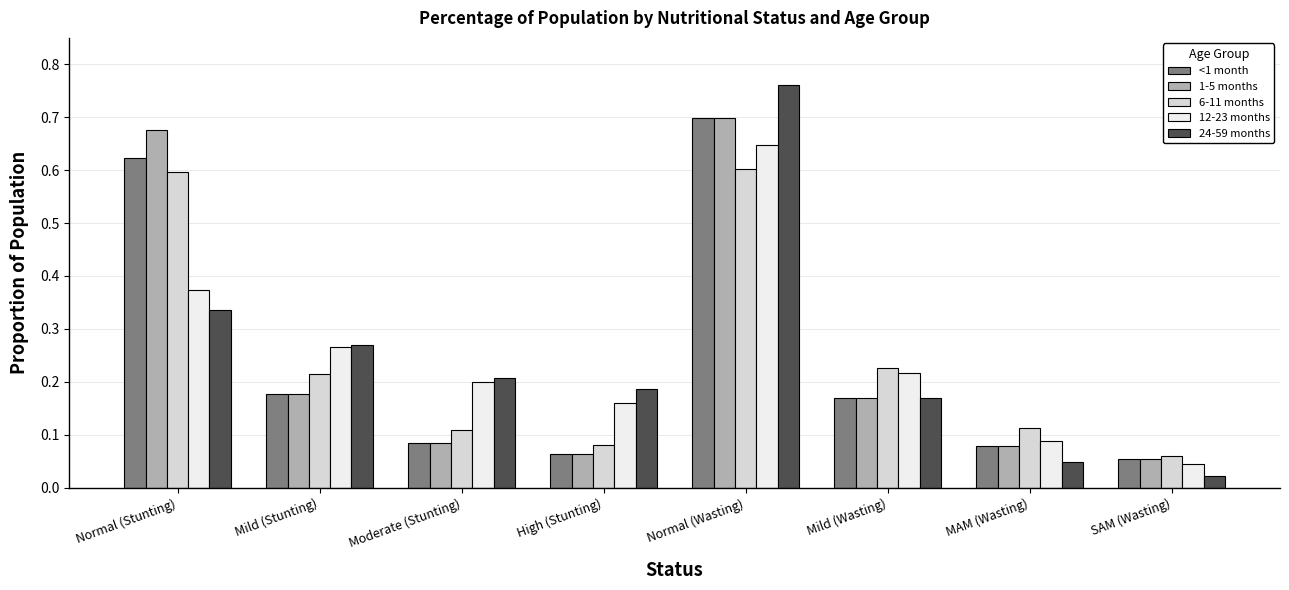

Count the number of data series in this chart.

5